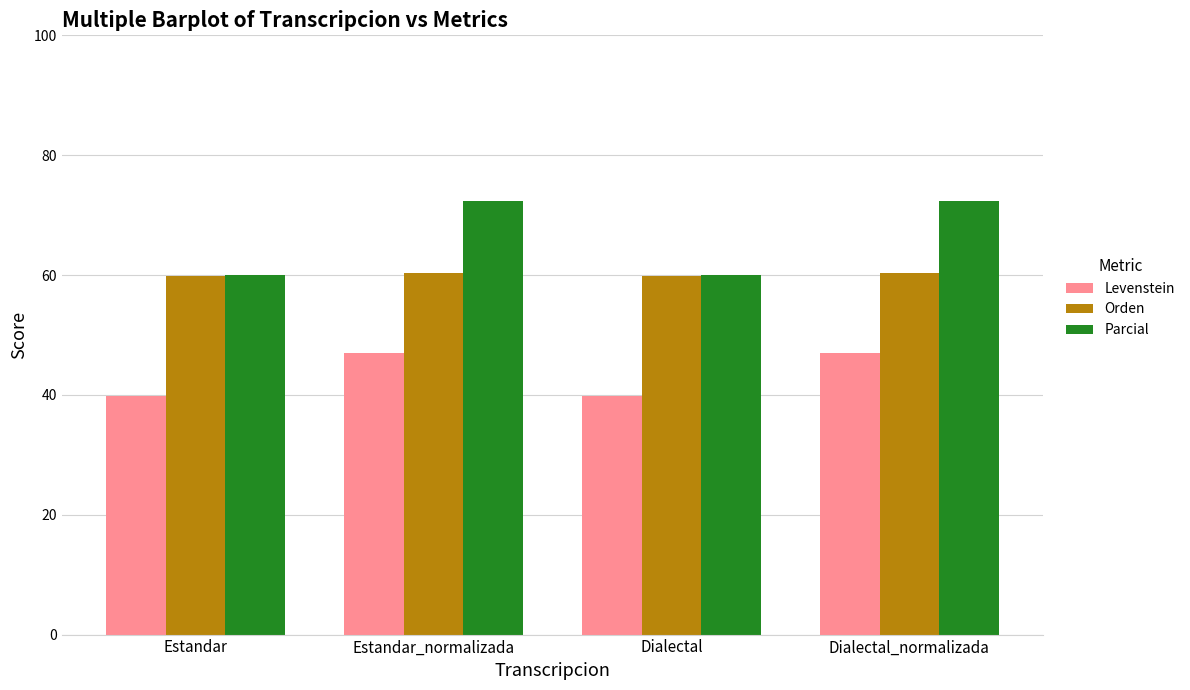

List the series in order of their peak value, highest first.

Parcial, Orden, Levenstein